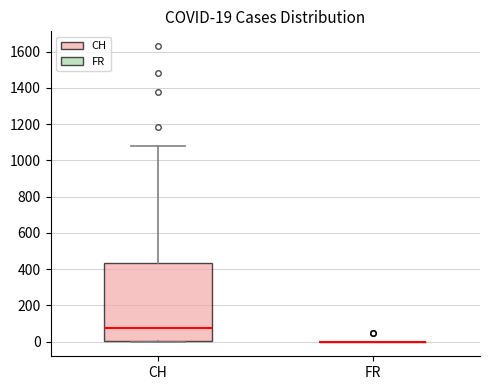

Which box is the tallest, from its lower edge to its upper edge?

CH